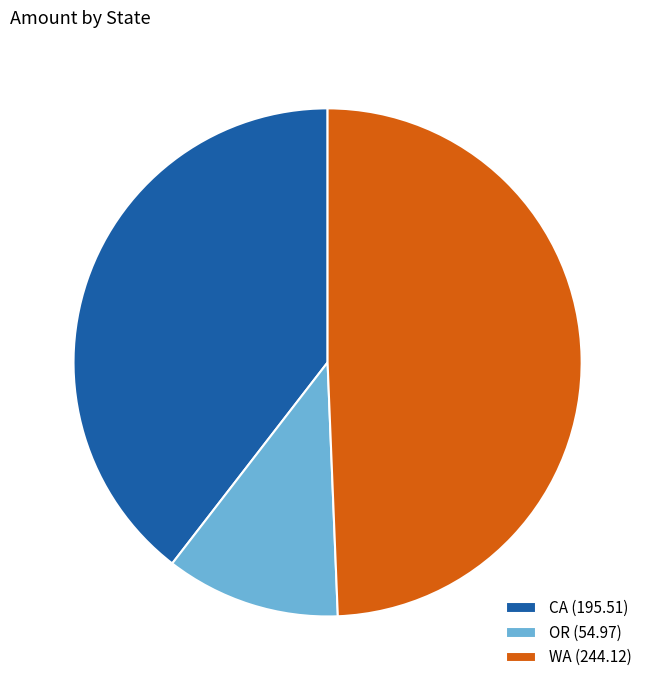

The WA slice represents 49% of the pie. True or false?

True